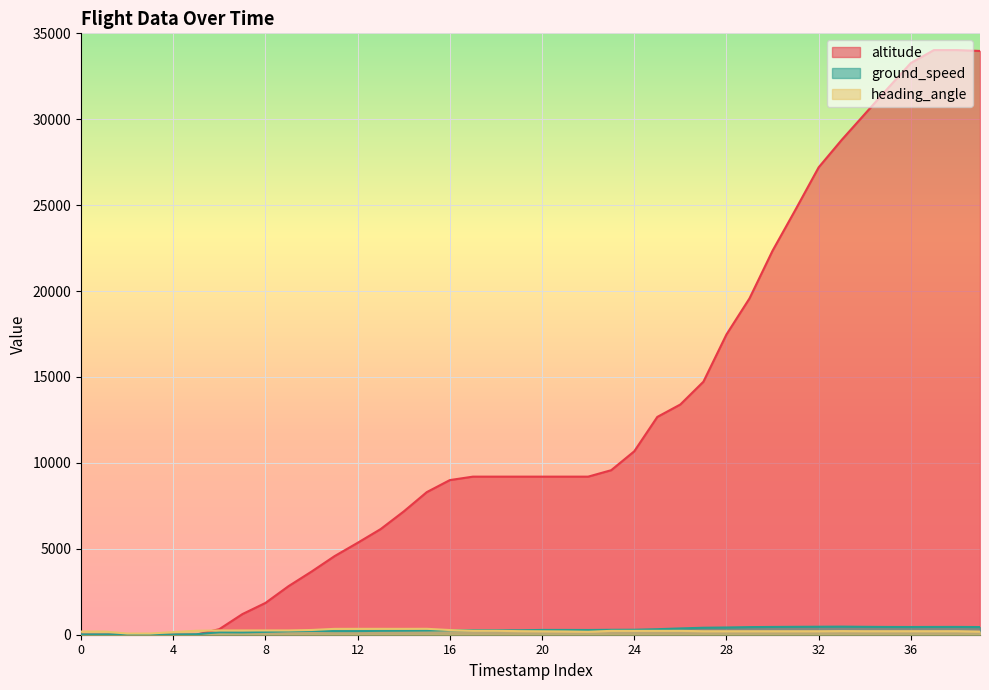

Which series has the widest spread of values?

altitude